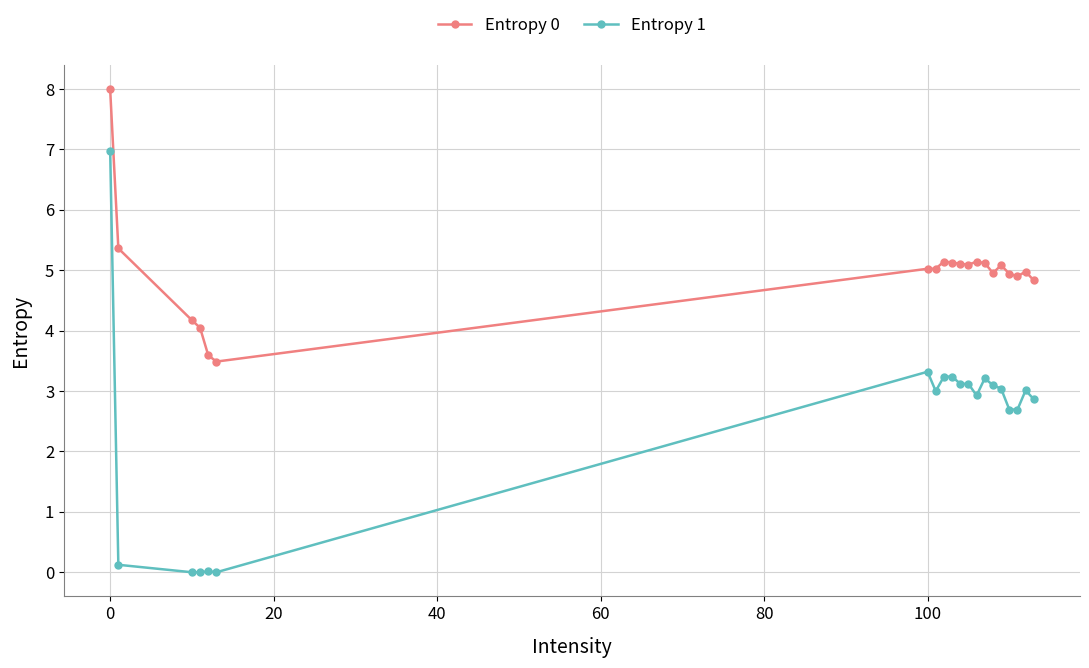

What is the lowest value of the Entropy 0 series?

3.5